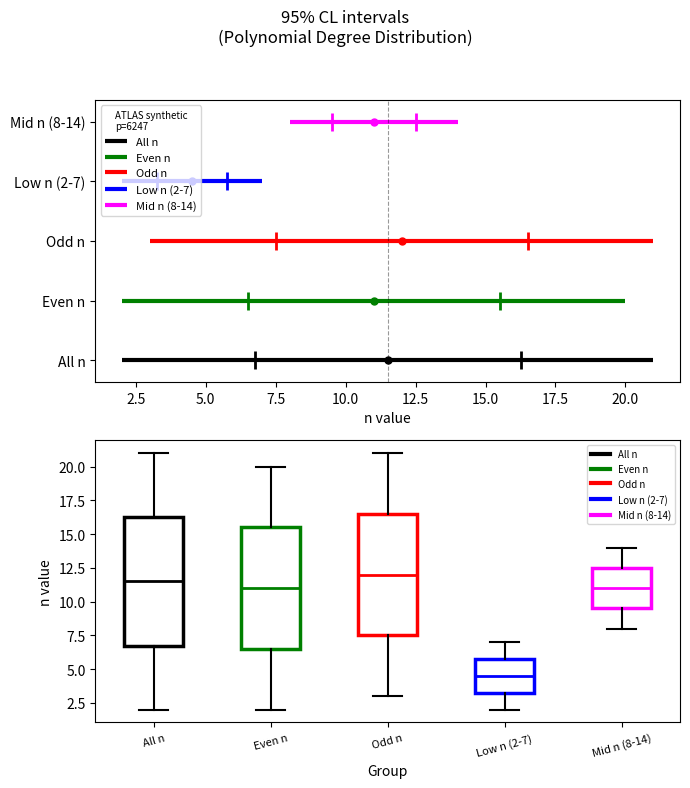

Reading left to right, transcribe this box plot: for each box, give where its median line is, the range the box spans, and where its two whiskers end, as read against the y-axis. The values are not printed on the chart, so give them approximately, as read against the axis.

All n: median 11.5, box 7.0 to 16.5, whiskers 2.0 to 21.0
Even n: median 11.0, box 6.5 to 15.5, whiskers 2.0 to 20.0
Odd n: median 12.0, box 7.5 to 16.5, whiskers 3.0 to 21.0
Low n (2-7): median 4.5, box 3.5 to 6.0, whiskers 2.0 to 7.0
Mid n (8-14): median 11.0, box 9.5 to 12.5, whiskers 8.0 to 14.0